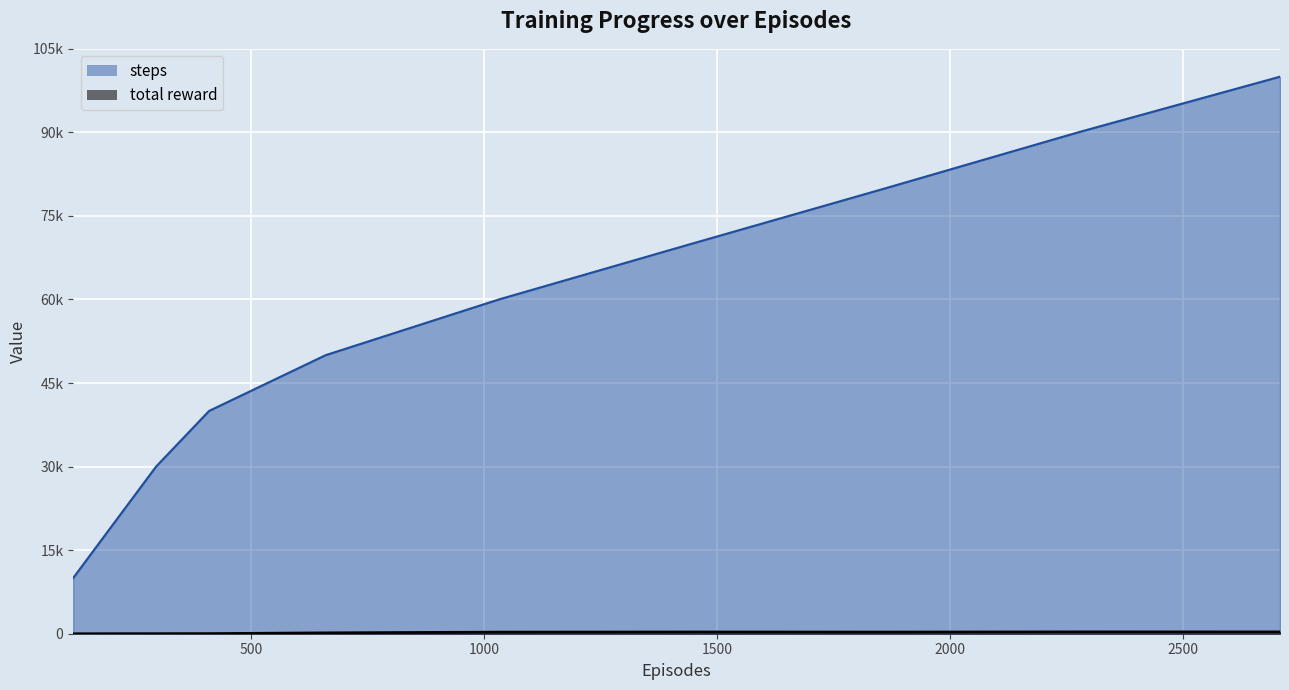

List the labels in order of total reward value, largest first.

2275, 2709, 1445, 1863, 1031, 659, 409, 295, 206, 117